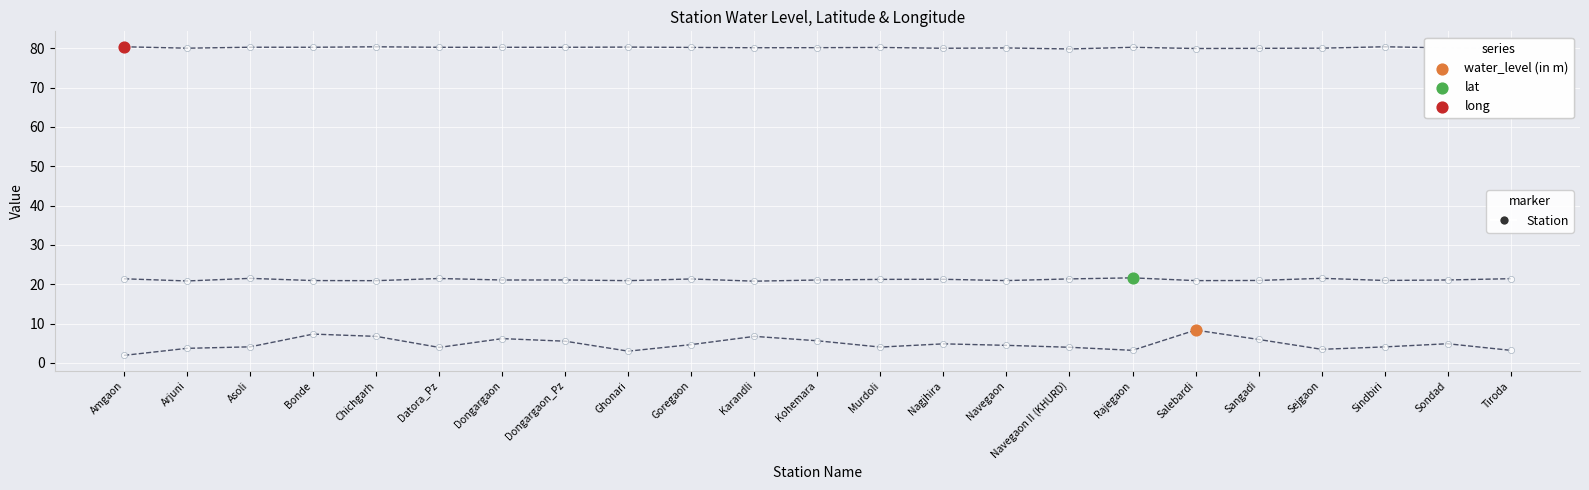

Which series contains the highest Y value?

long